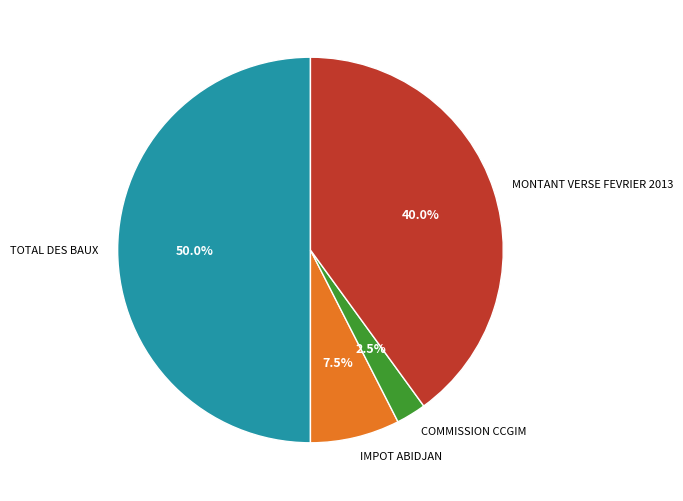

How many segments does this pie chart have?

4